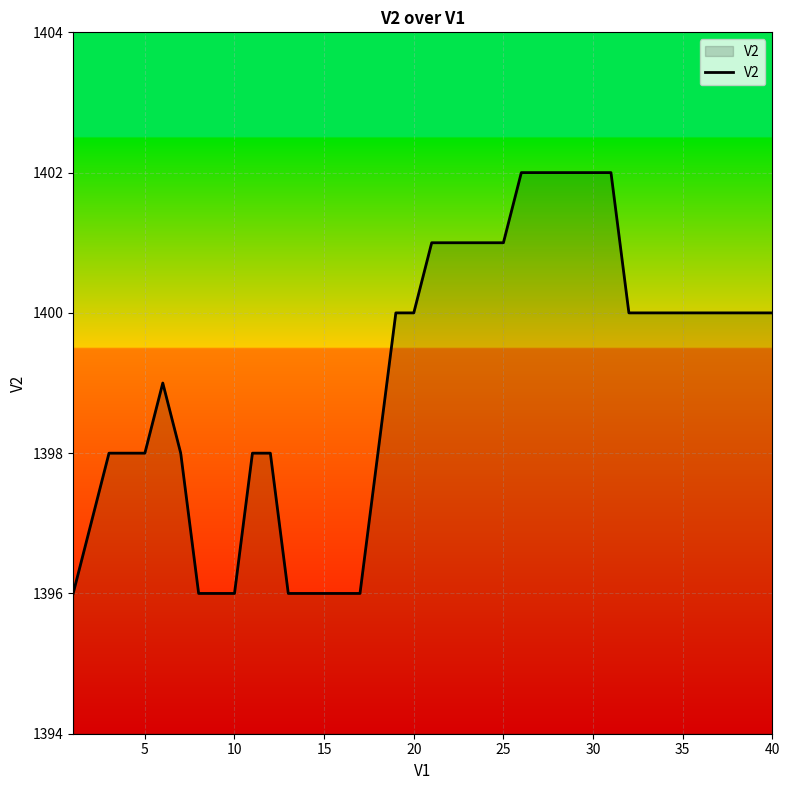

What is the maximum value shown in the chart?

1402